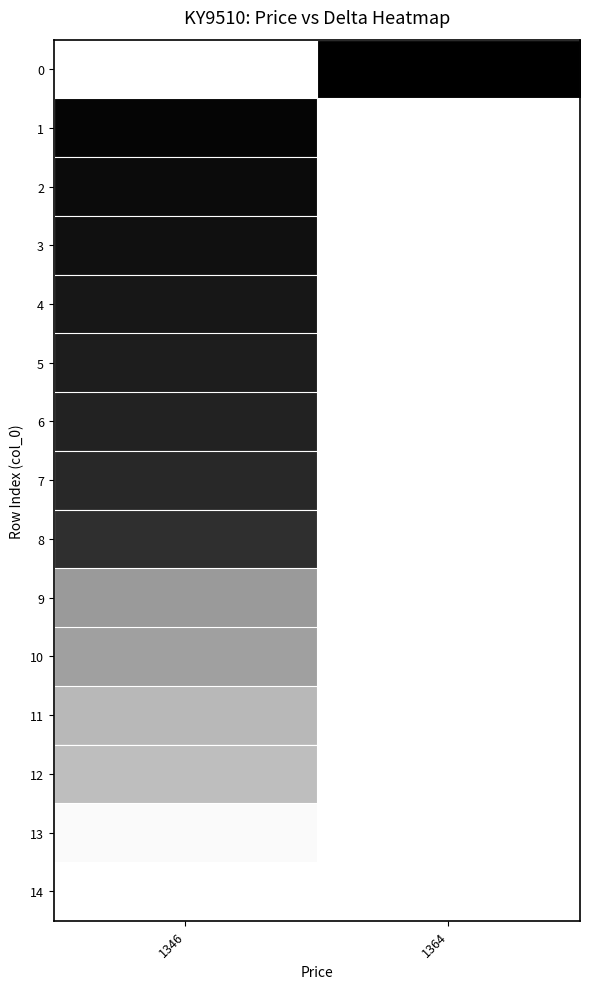

The row_8 series shows 1.2 at 1346. True or false?

False